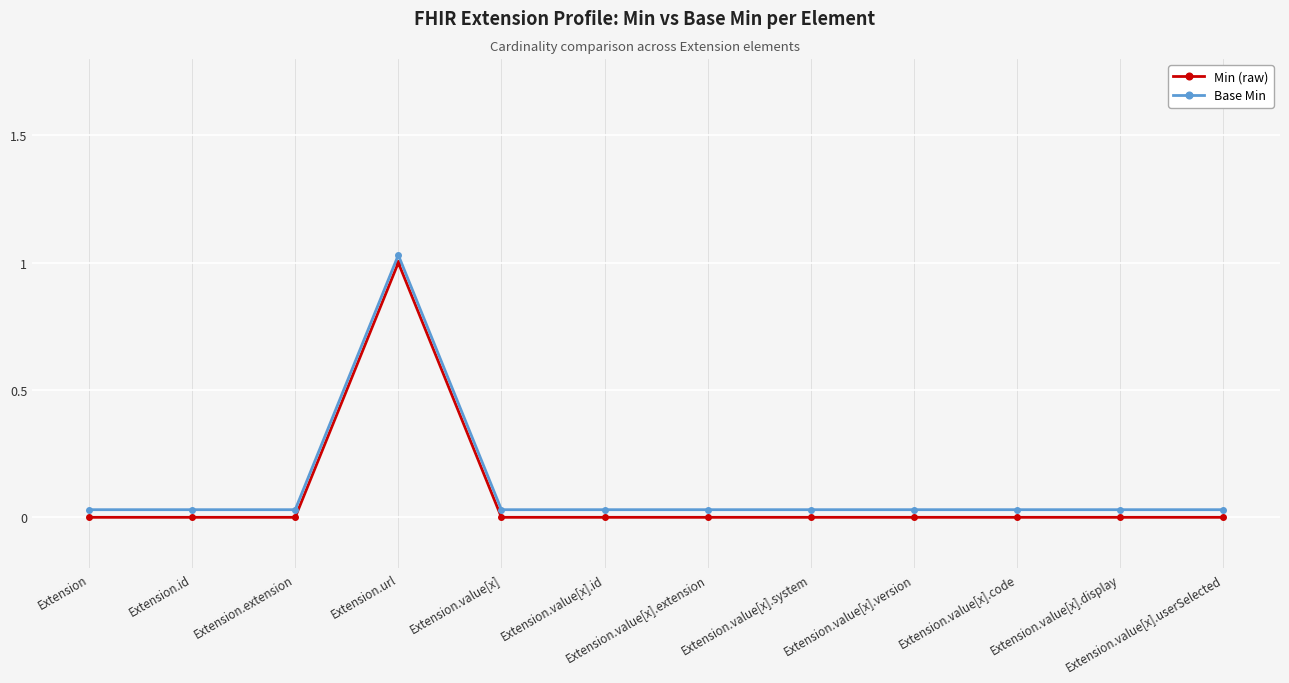

In Min (raw), how many points are higher than both neighbors (excluding endpoints)?

1